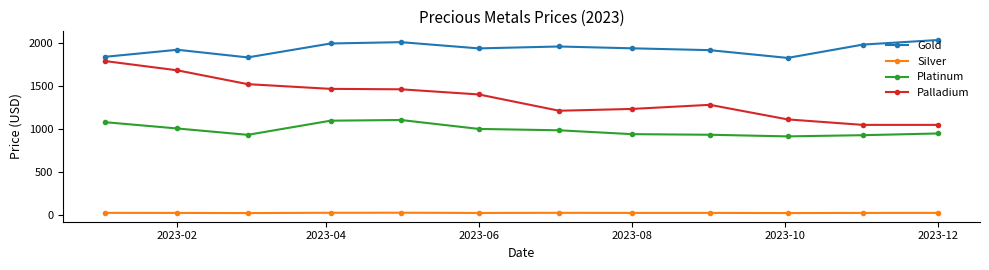

Which series has the largest total across all categories?

Gold